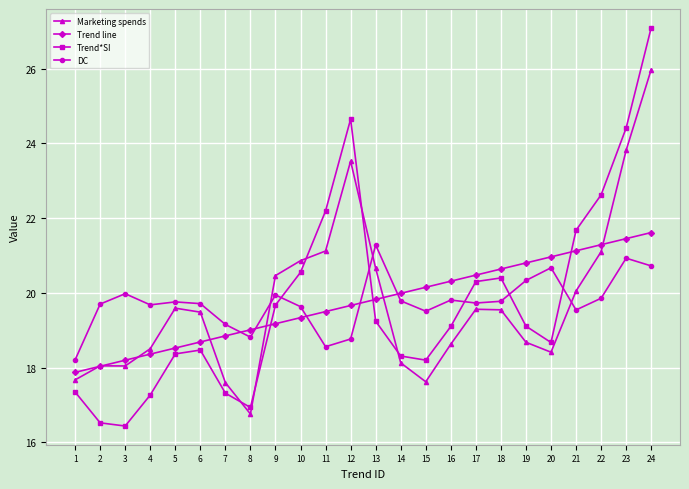

True or false: Trend line and Marketing spends intersect in this chart.

True